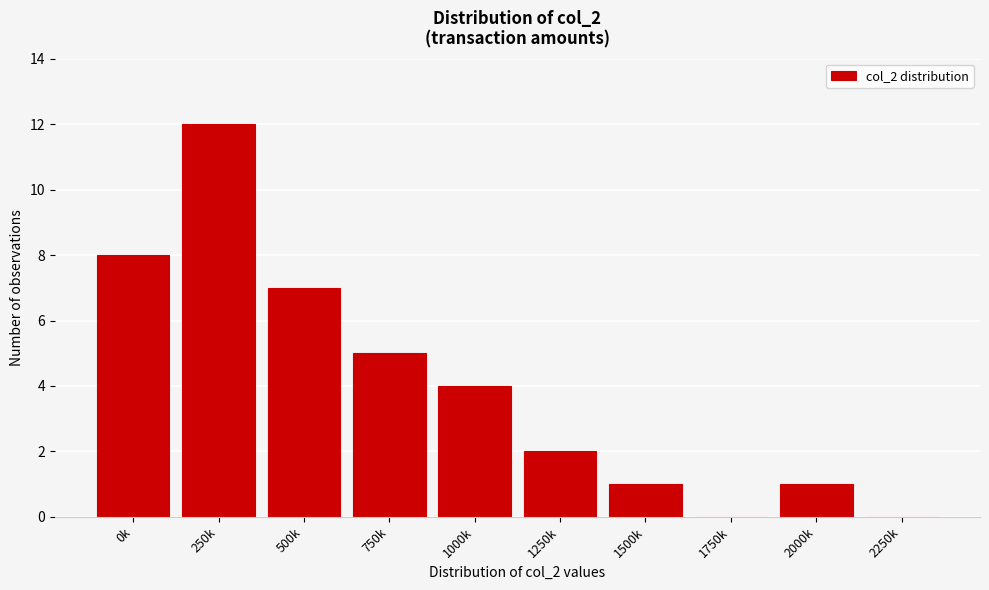

Reading left to right, what are all the values shown in this chart?

0k=8	250k=12	500k=7	750k=5	1000k=4	1250k=2	1500k=1	1750k=0	2000k=1	2250k=0